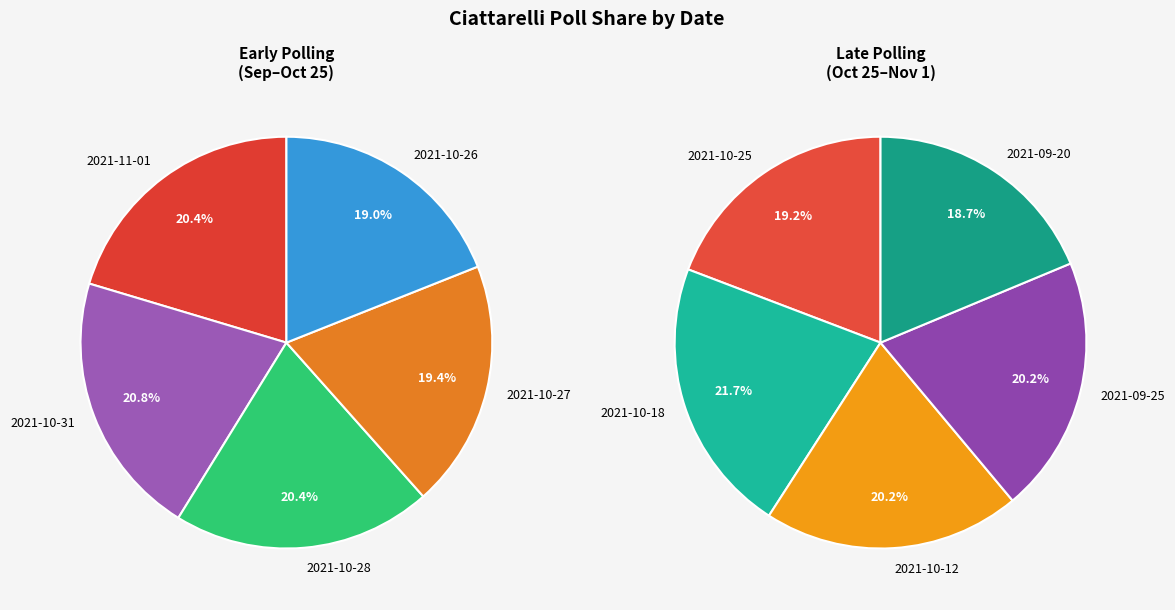

Does any single category account for the majority?

No